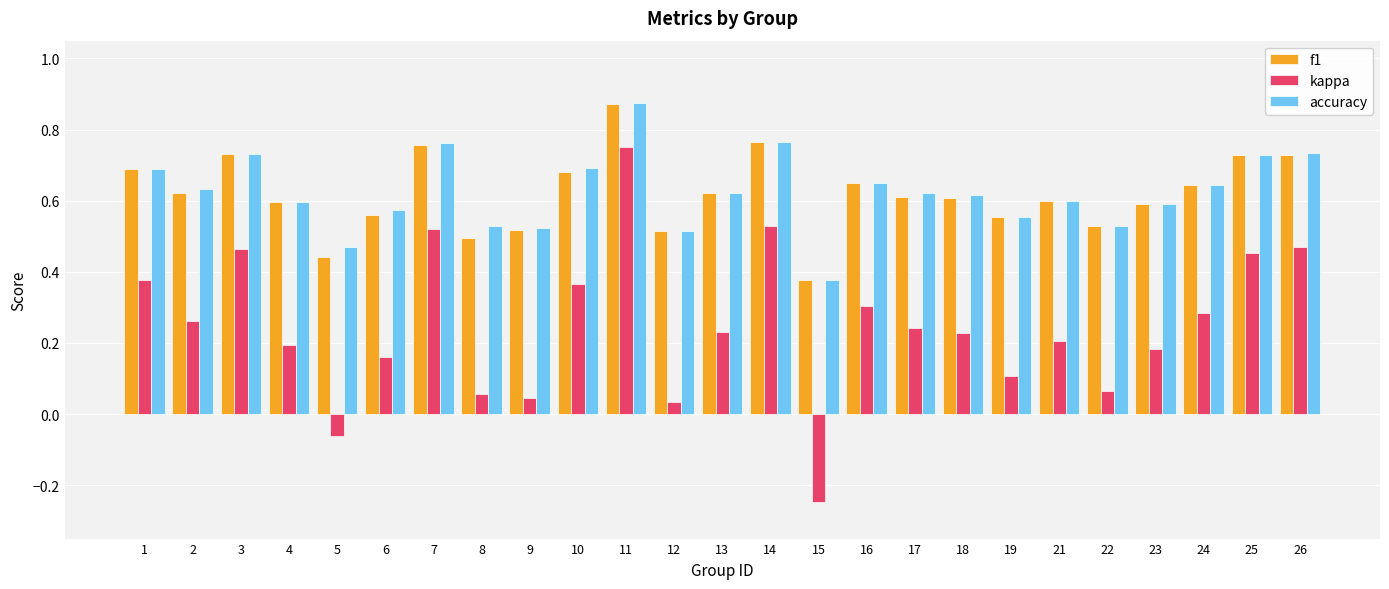

What are all the series names shown in the legend?

f1, kappa, accuracy